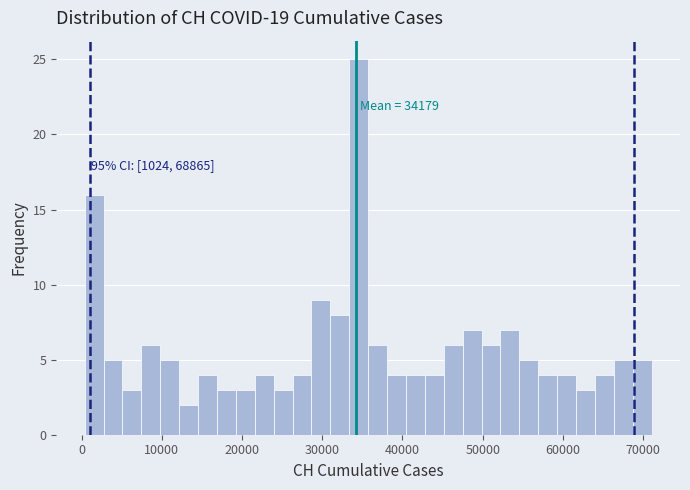

Around what value on the x-axis is the tallest bar? Give the approximate position of its centre, as read against the axis.

35000